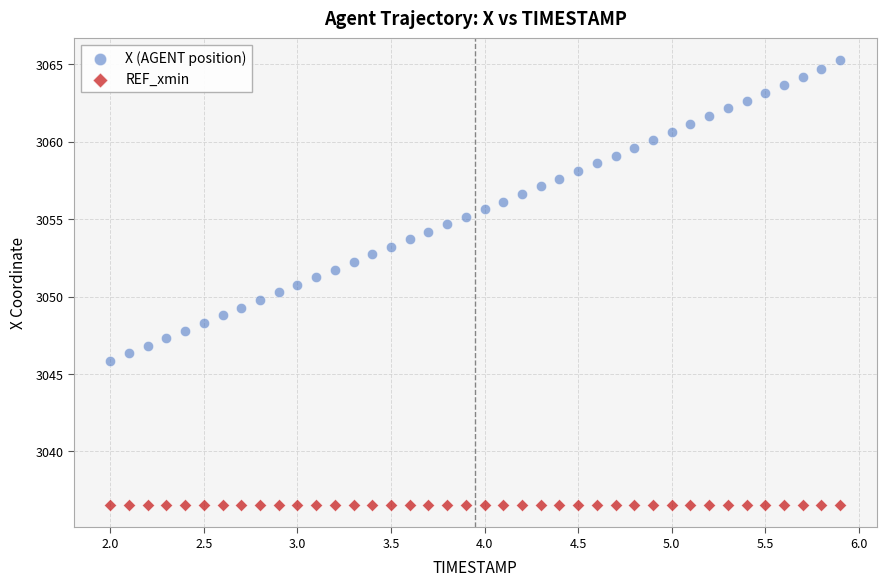

Which series contains the lowest Y value?

REF_xmin